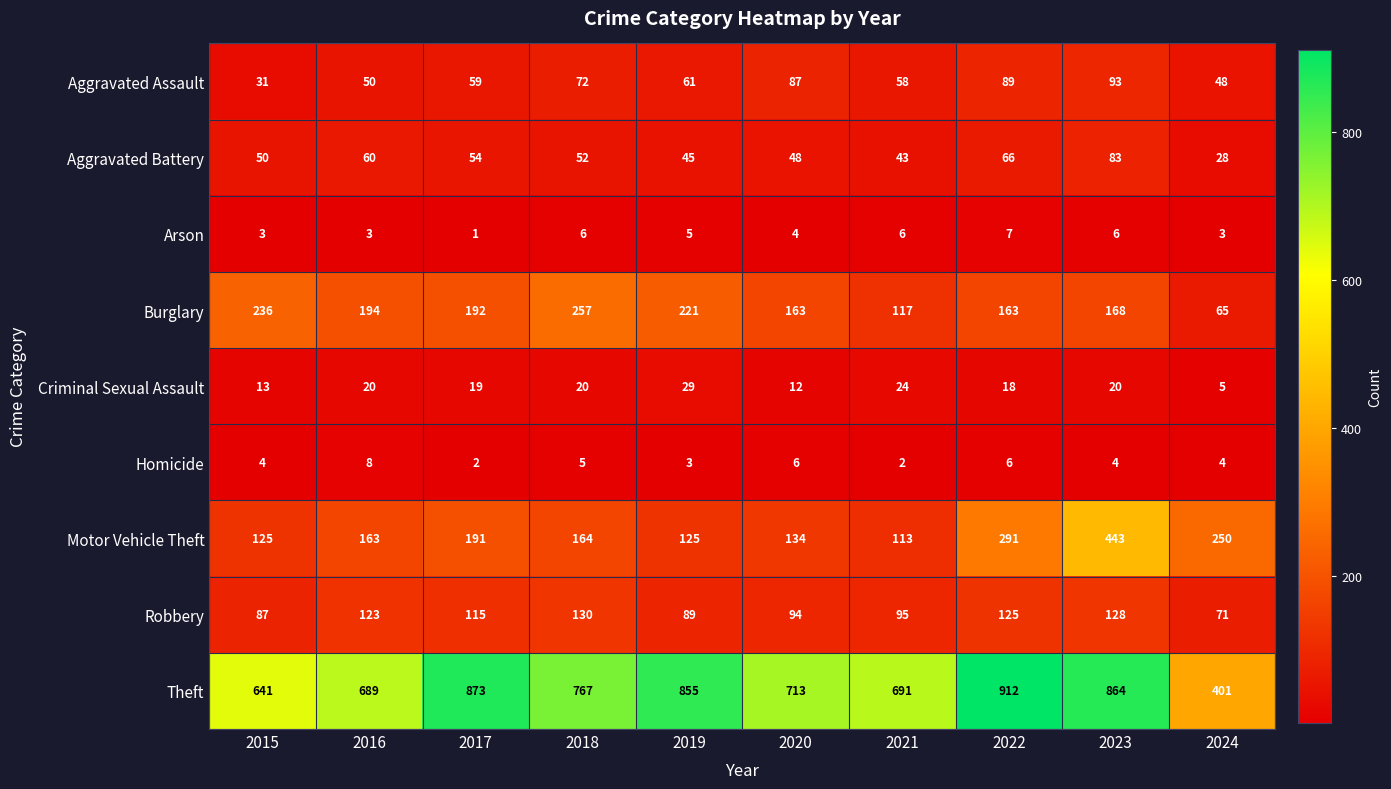

At which label does Motor Vehicle Theft reach its minimum?

2021